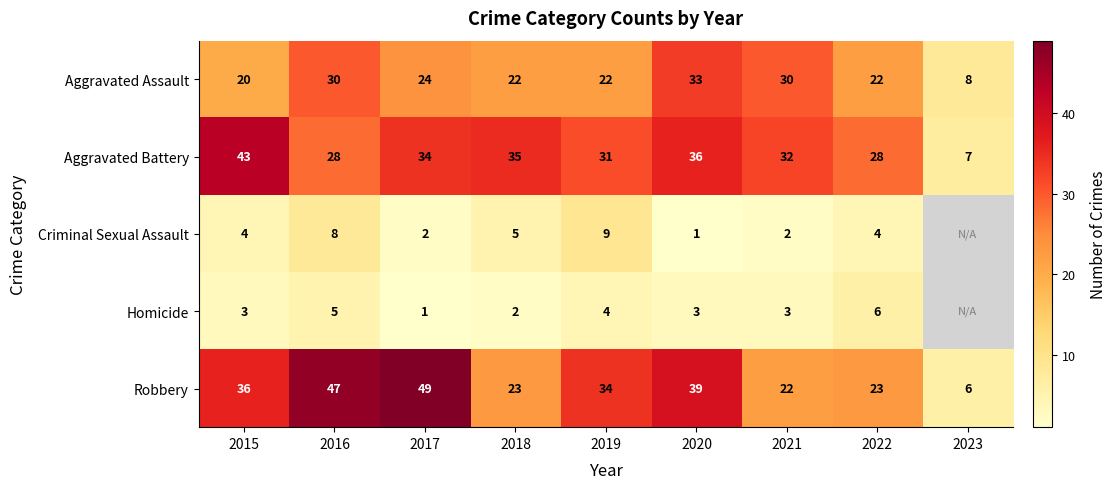

What is the smallest value displayed?

1.0